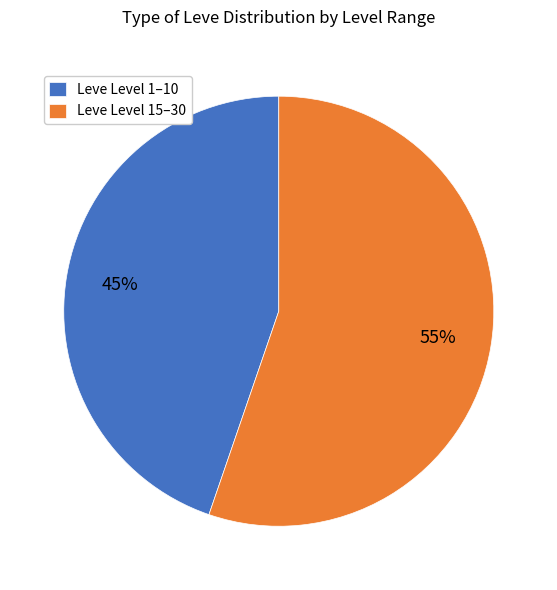

Which slice is the smallest?

Leve Level 1–10